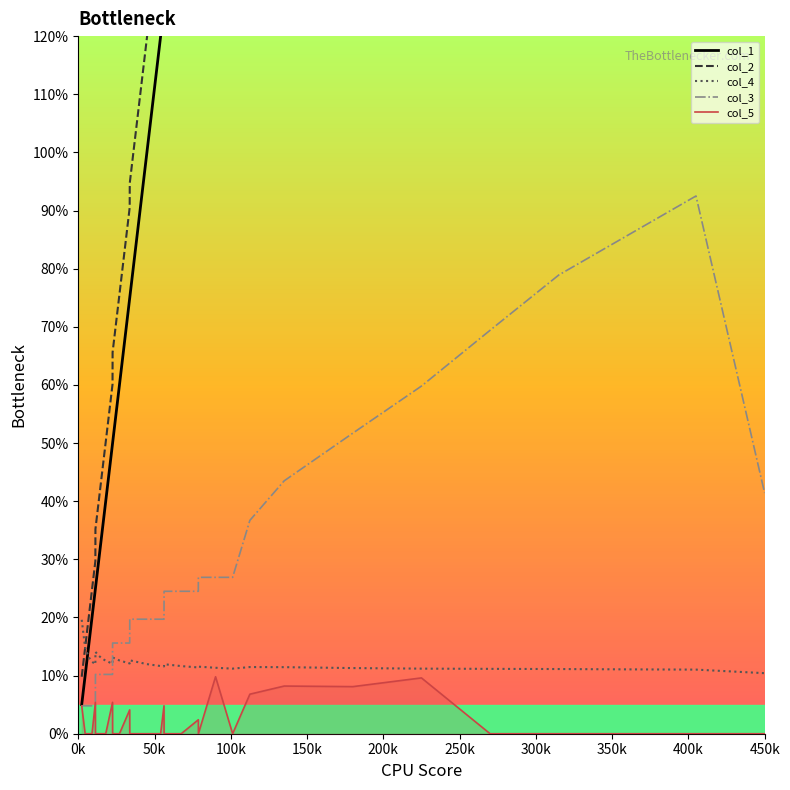

Count the number of categories in the chart.

33